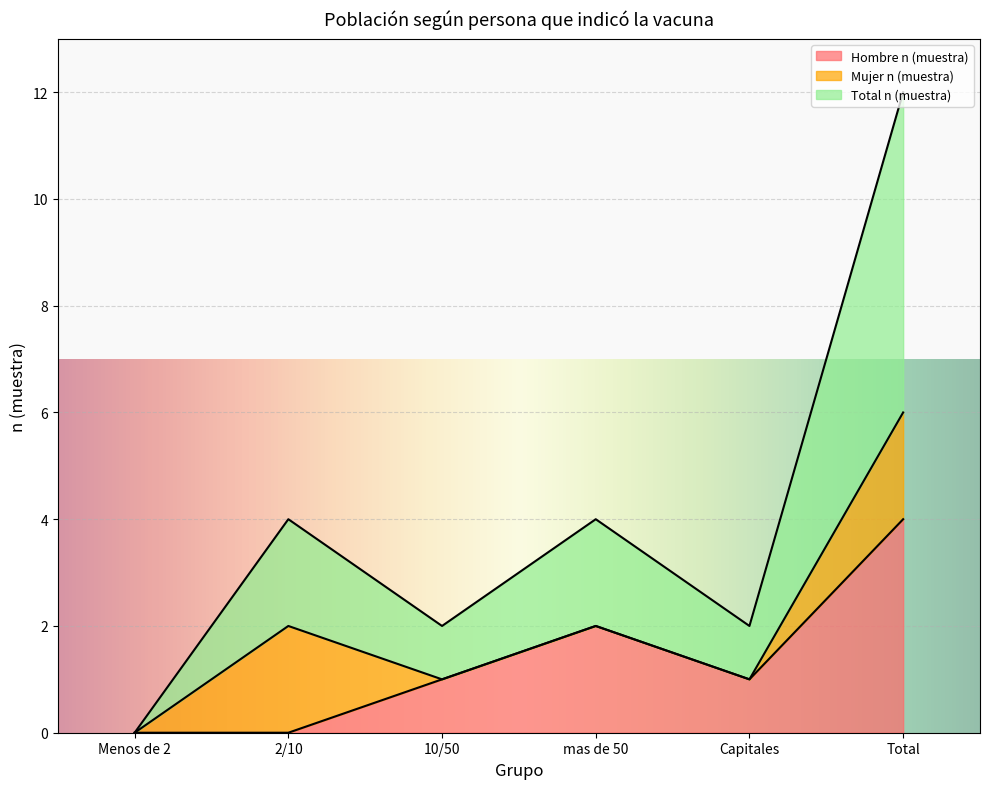

True or false: Hombre n (muestra) has a value of 0 at Menos de 2.

True